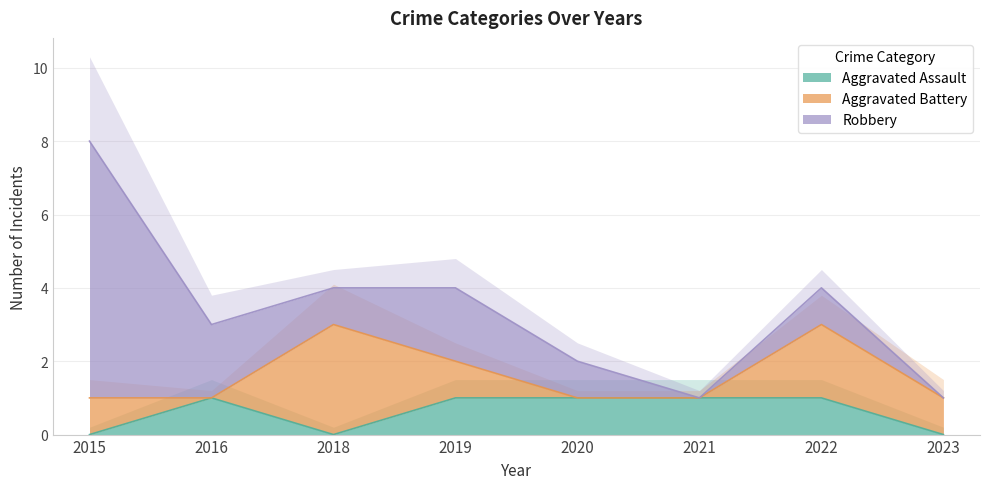

What value does the Aggravated Battery series have at 2015?

1